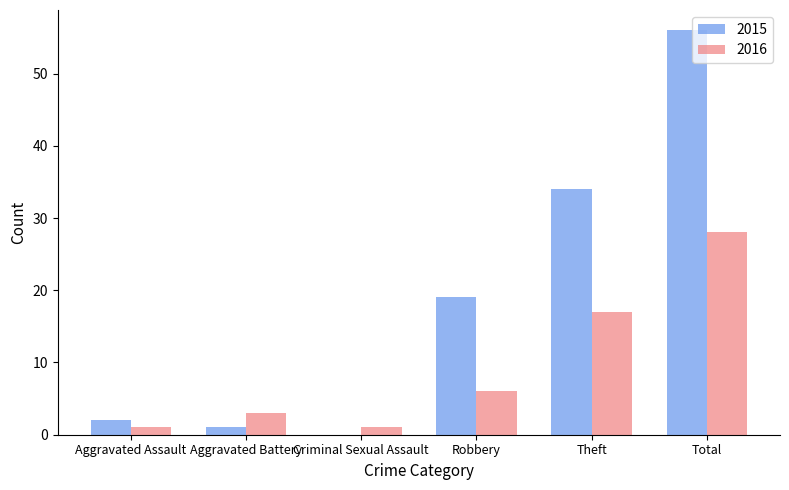

At which category is the sum across all series the highest?

Total